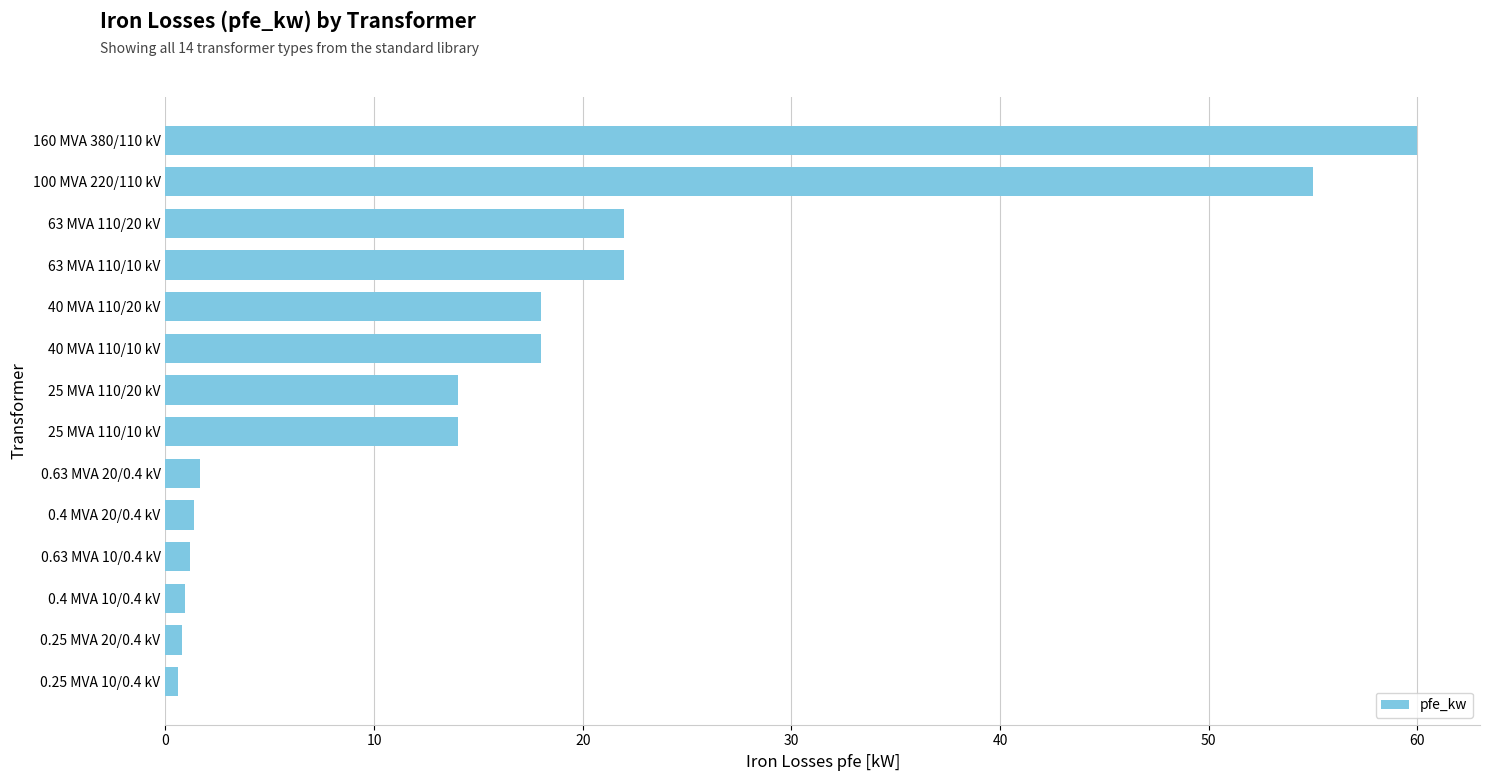

Are the bars horizontal?

Yes